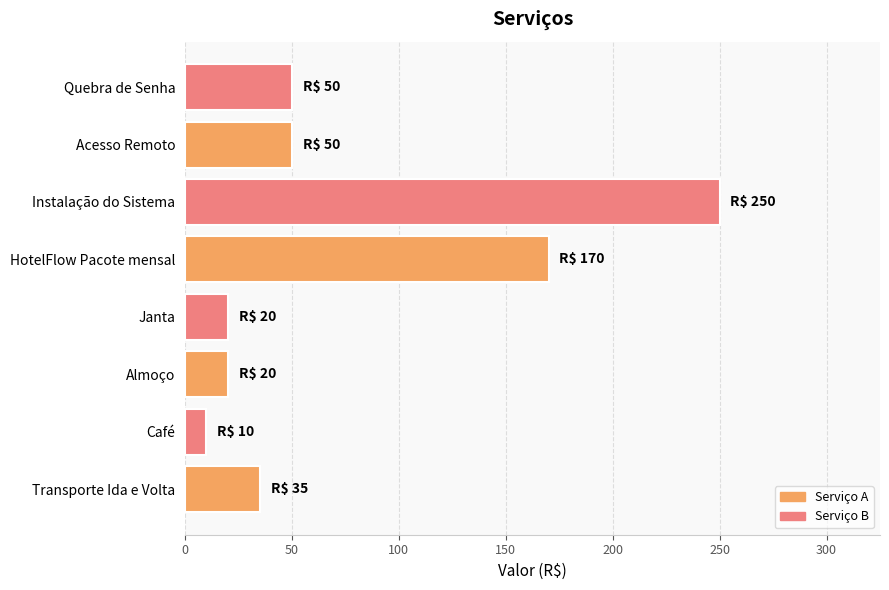

What is the minimum value shown in the chart?

10